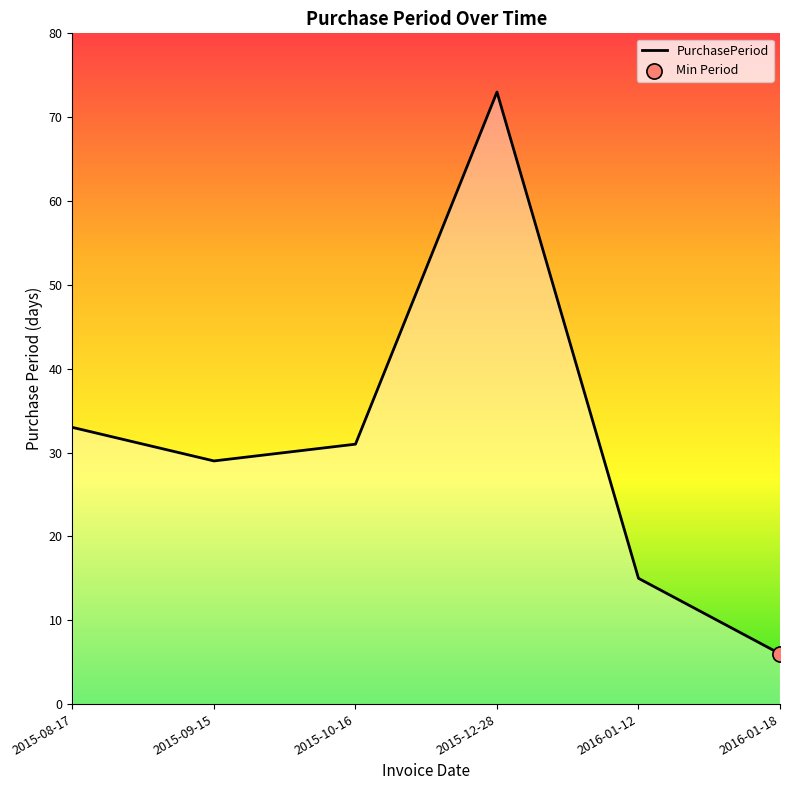

What is the change in value from 2015-08-17 to 2015-12-28?

+40